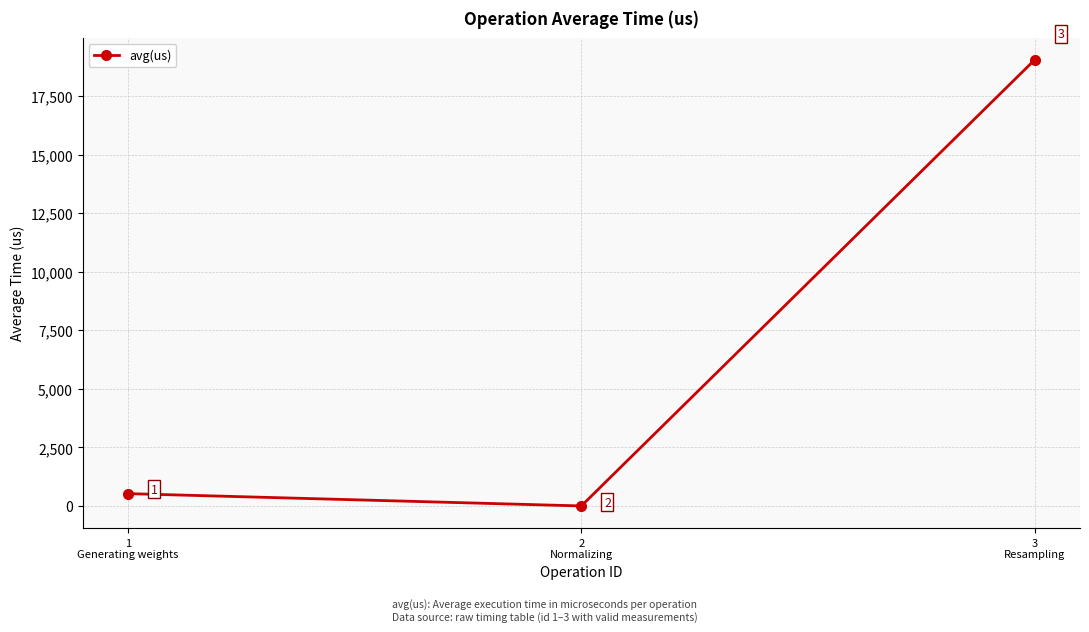

What is the greatest value displayed?

19041.4